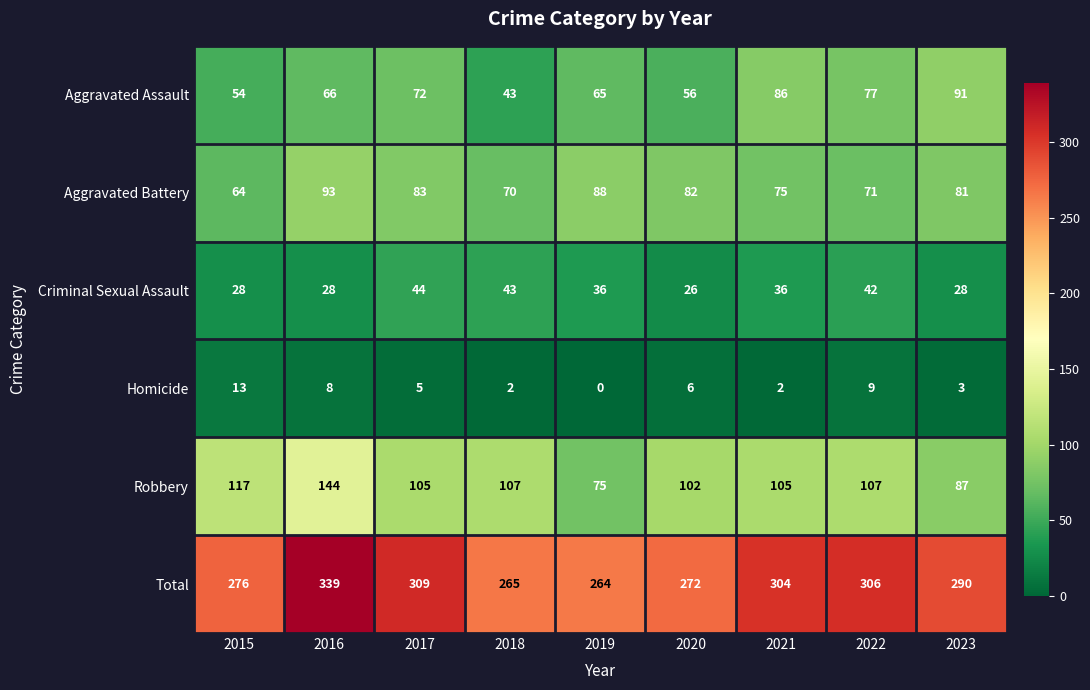

List the series in order of their peak value, highest first.

Total, Robbery, Aggravated Battery, Aggravated Assault, Criminal Sexual Assault, Homicide